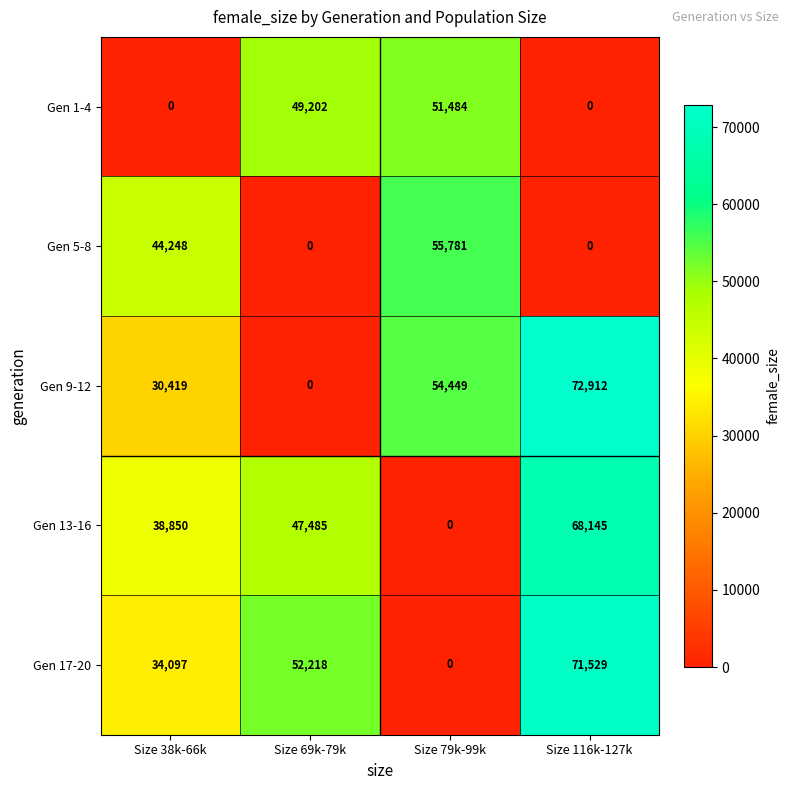

Between Size 38k-66k and Size 79k-99k, which series saw the biggest shift?

row_0